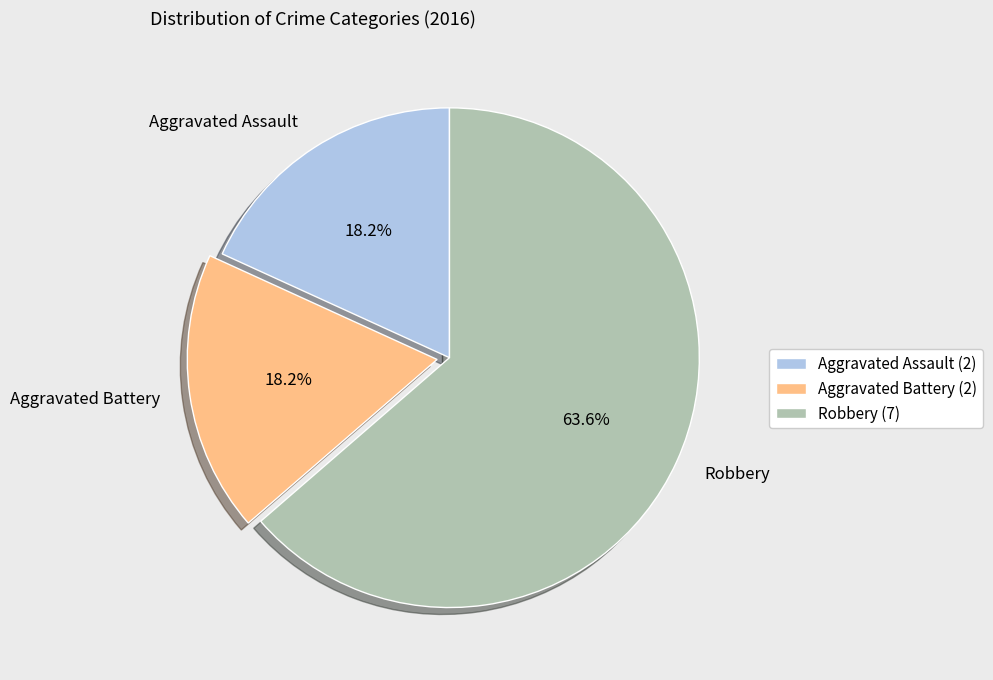

To the nearest percent, what portion does Aggravated Assault represent?

18%